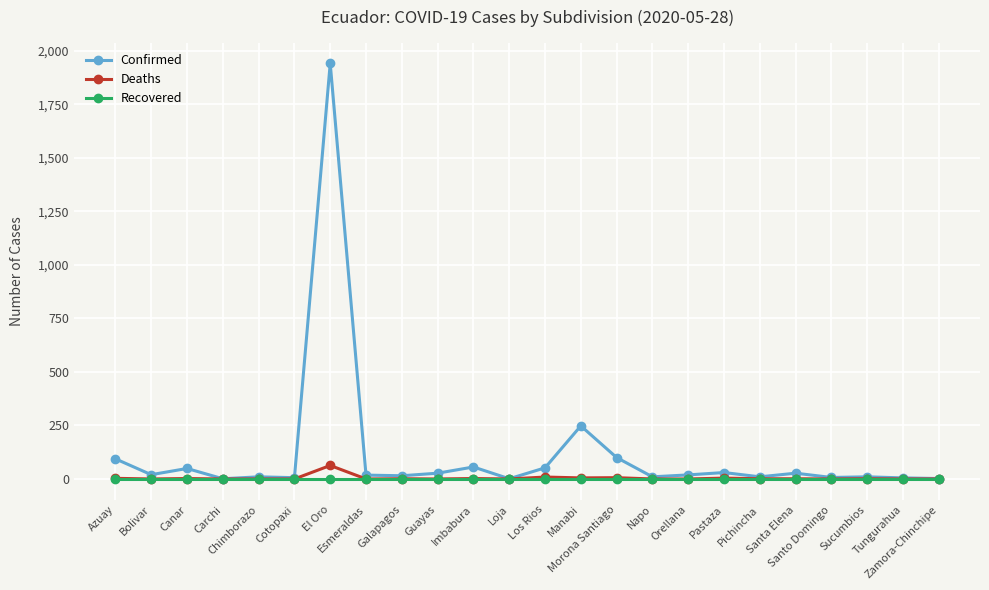

What is the label of the 10th point from the right?

Morona Santiago